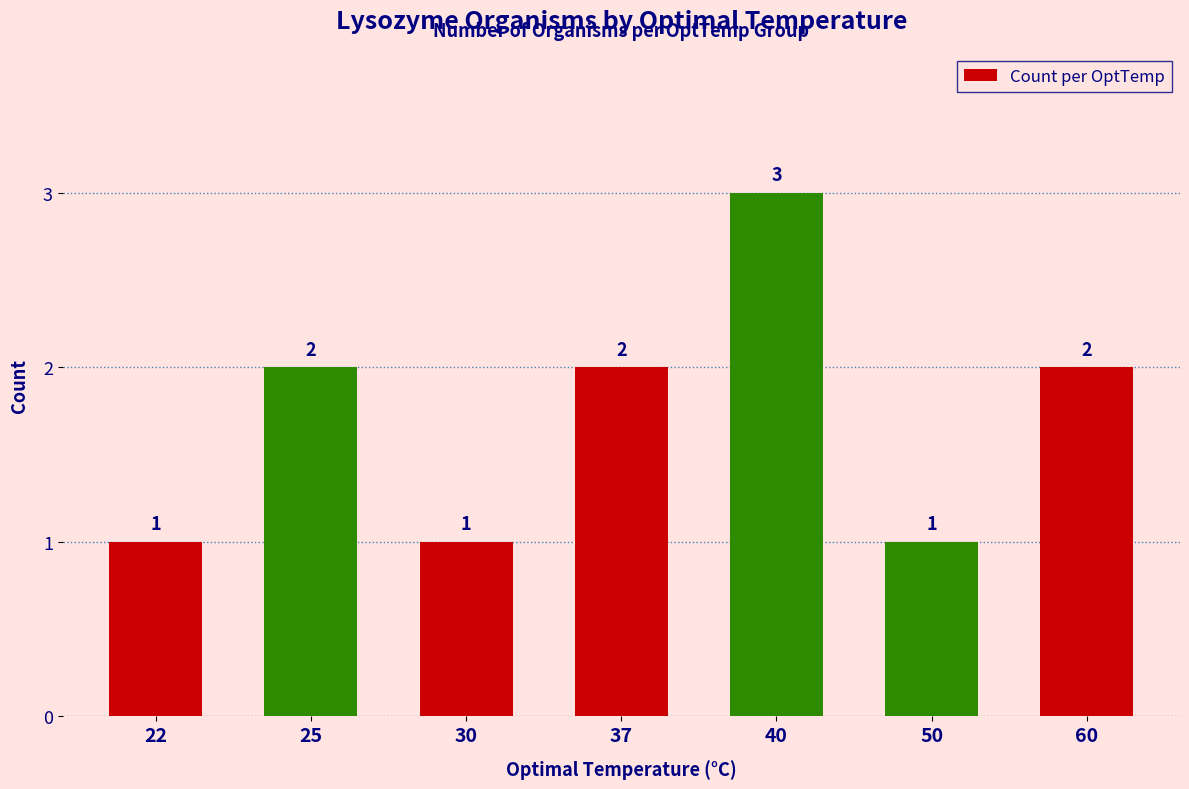

What is the ratio of the value at 50 to the value at 30?

1.0